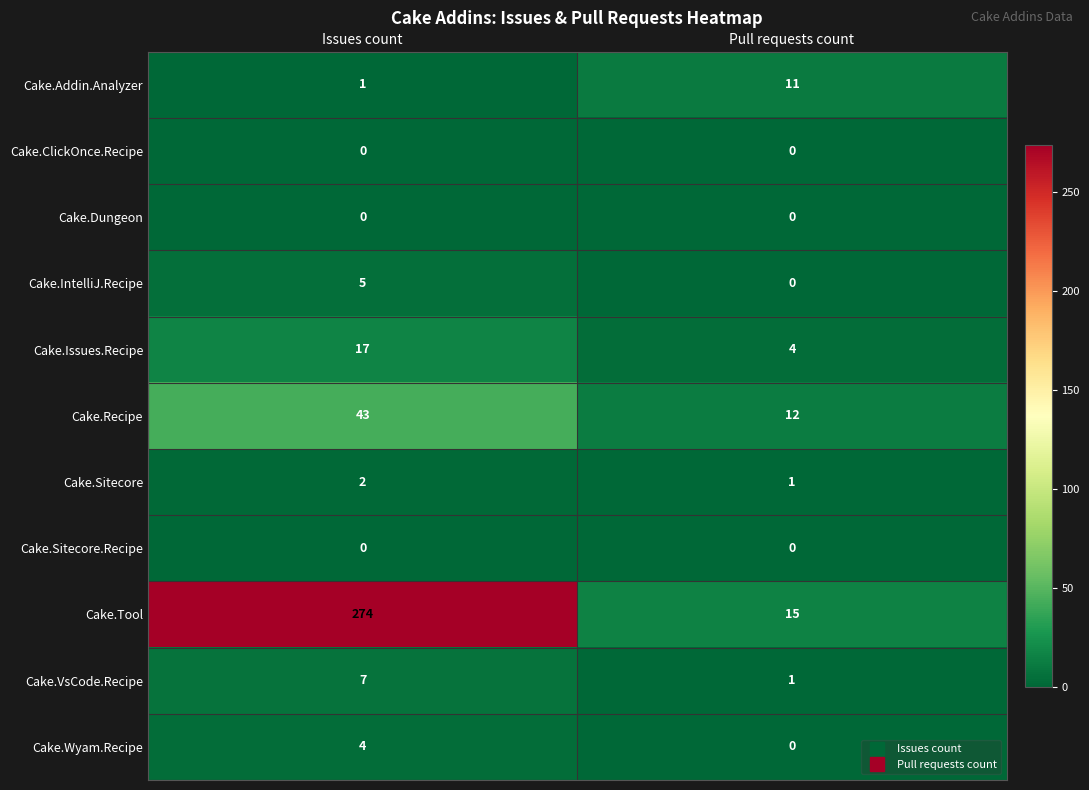

At how many categories does at least one series exceed 117?

1